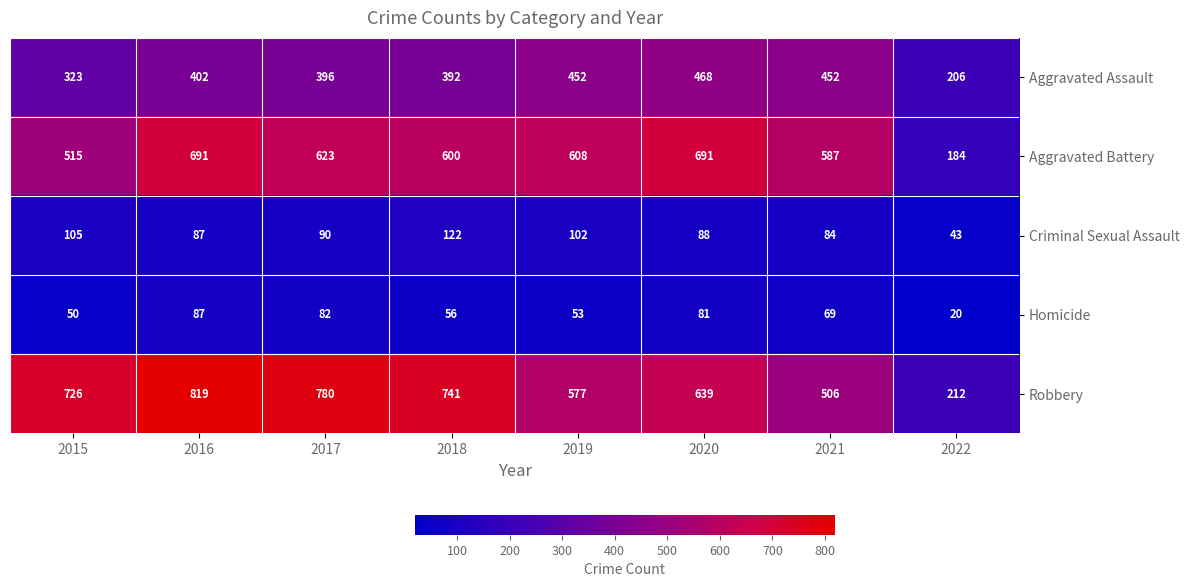

How many series are shown in this chart?

5